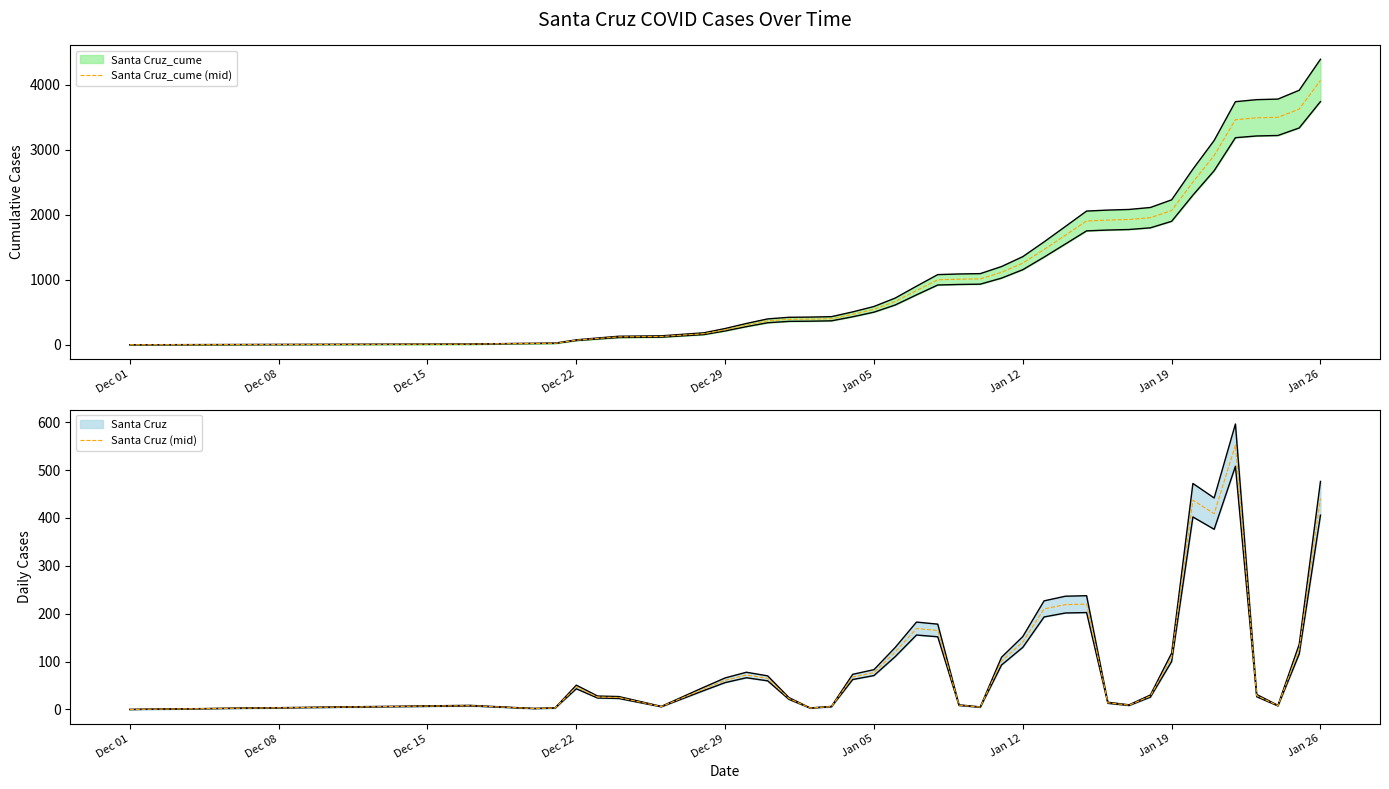

True or false: Santa Cruz_cume (mid) and Santa Cruz (mid) cross at least once.

False